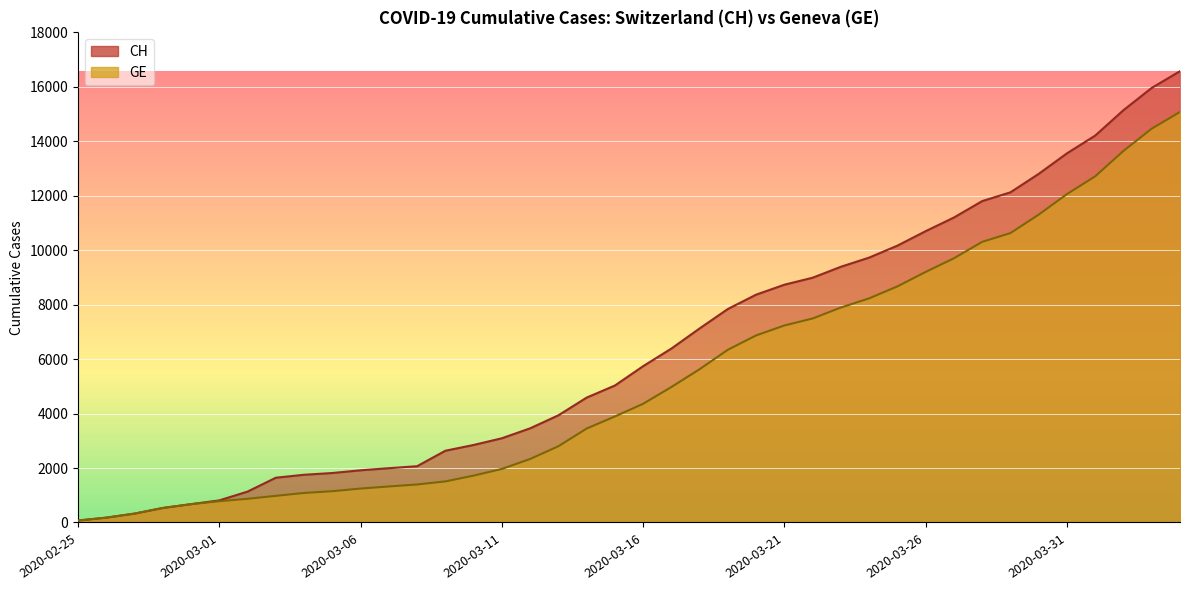

Reading left to right, what are all the values shown in this chart?

CH: 72	178	326	533	673	812	1135	1644	1753	1817	1917	1994	2067	2635	2847	3093	3458	3936	4586	5030	5741	6388	7128	7842	8368	8733	8990	9392	9729	10168	10700	11201	11804	12126	12804	13558	14211	15144	15961	16574
GE: 72	178	326	533	673	782	870	978	1085	1149	1246	1323	1396	1509	1721	1967	2332	2800	3450	3894	4359	4976	5631	6345	6871	7236	7493	7895	8232	8671	9203	9704	10307	10629	11307	12061	12714	13647	14464	15077